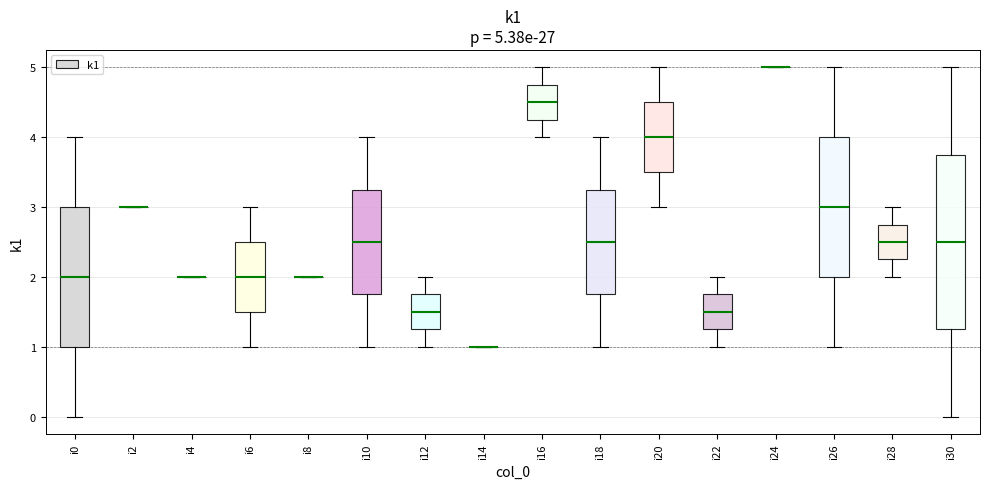

Comparing the boxes themselves (not the whiskers), which one is the tallest?

i30